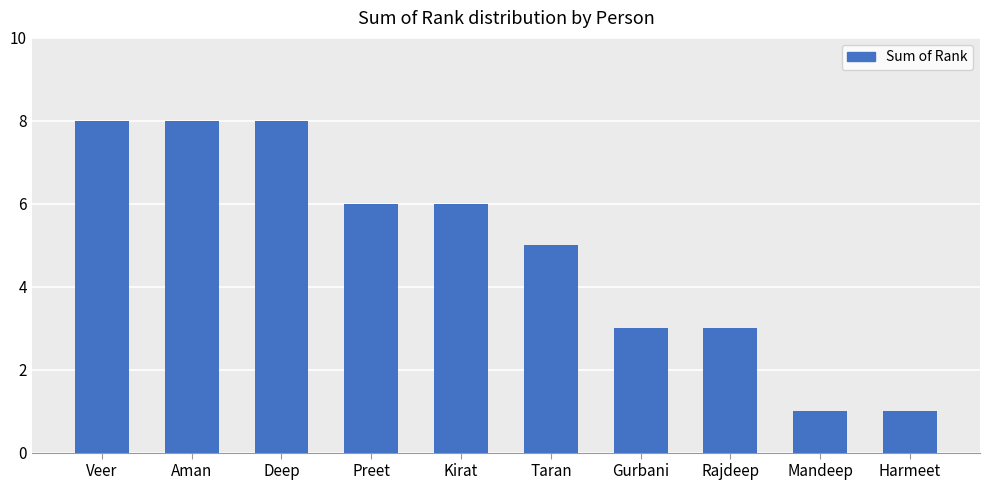

What is the greatest value displayed?

8